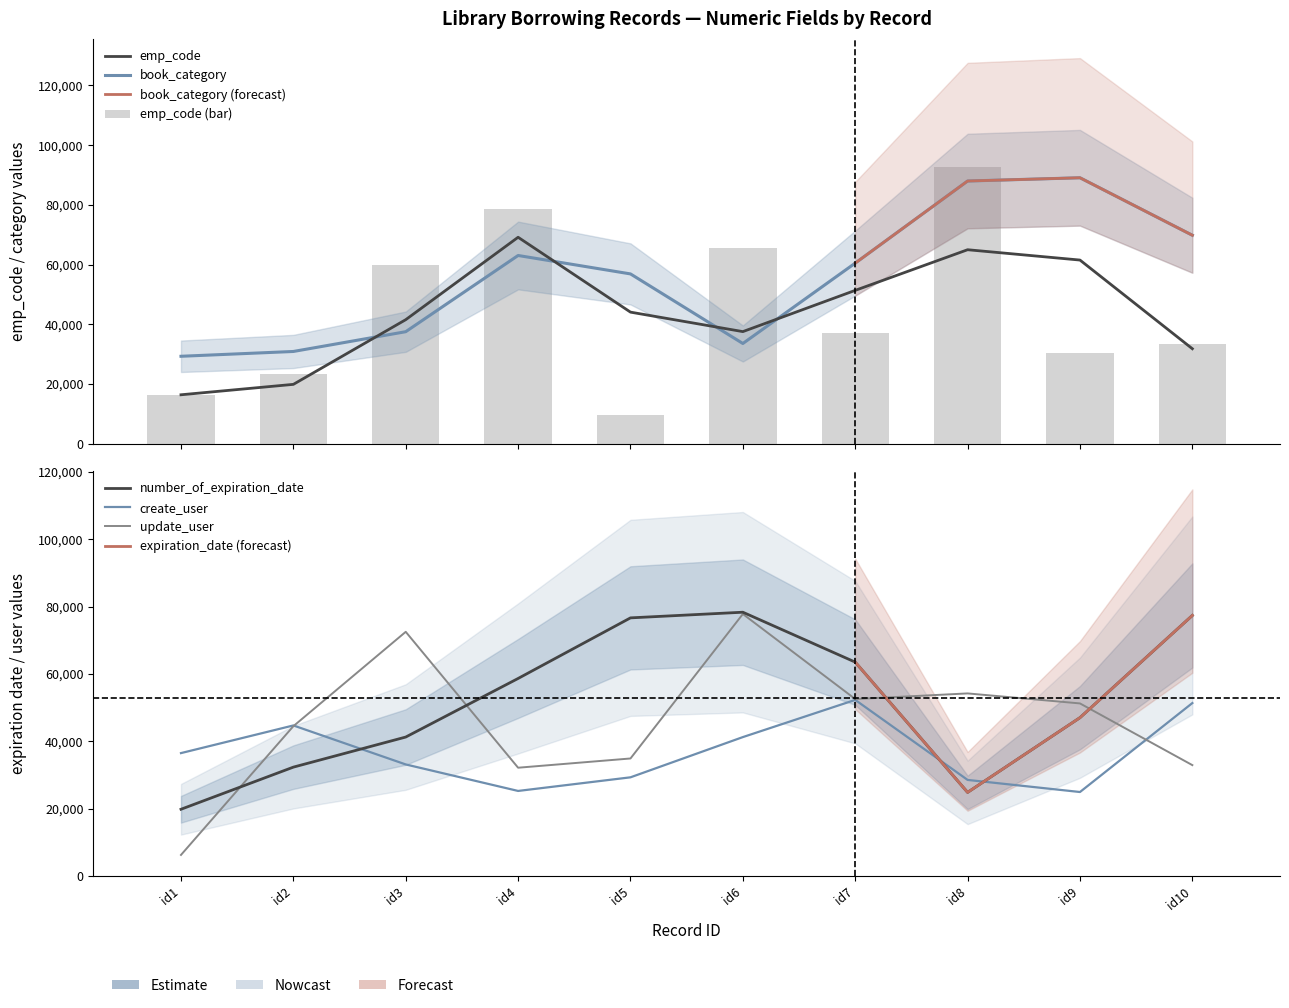

Which series has the largest range (max minus min)?

update_user